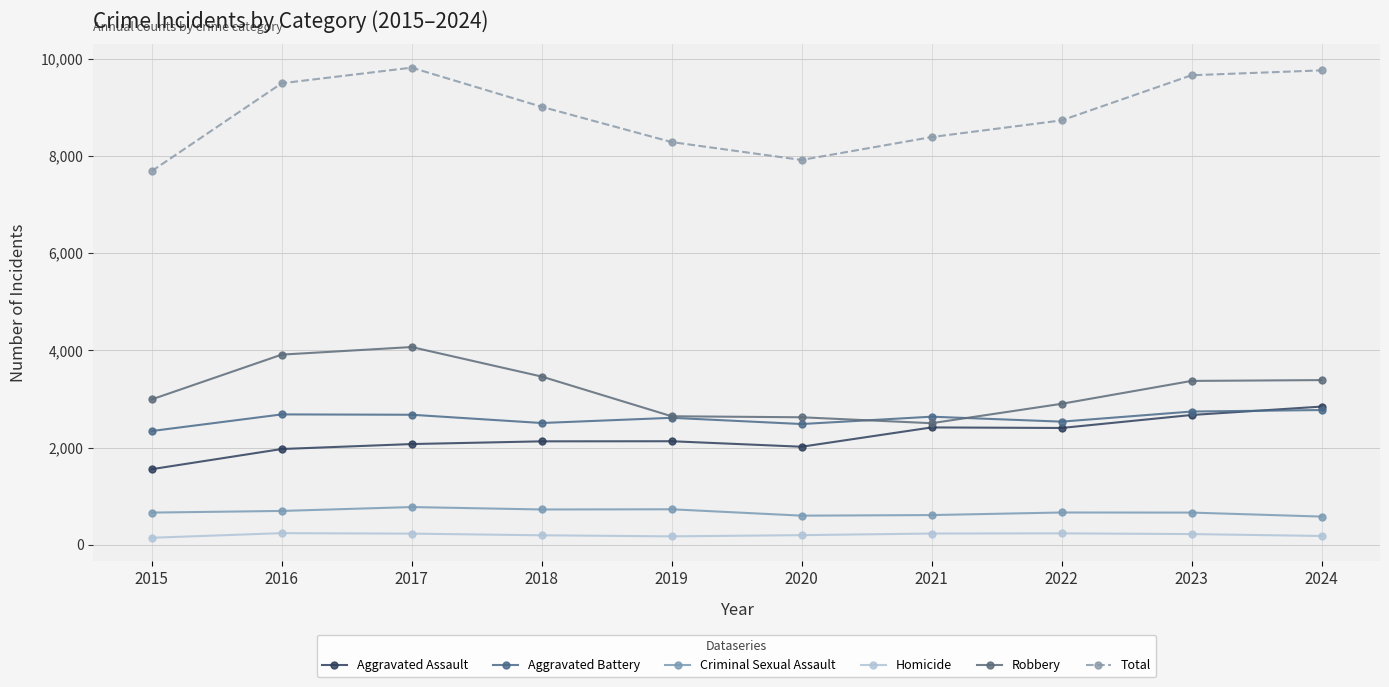

Is this an area chart (filled region under the line)?

No